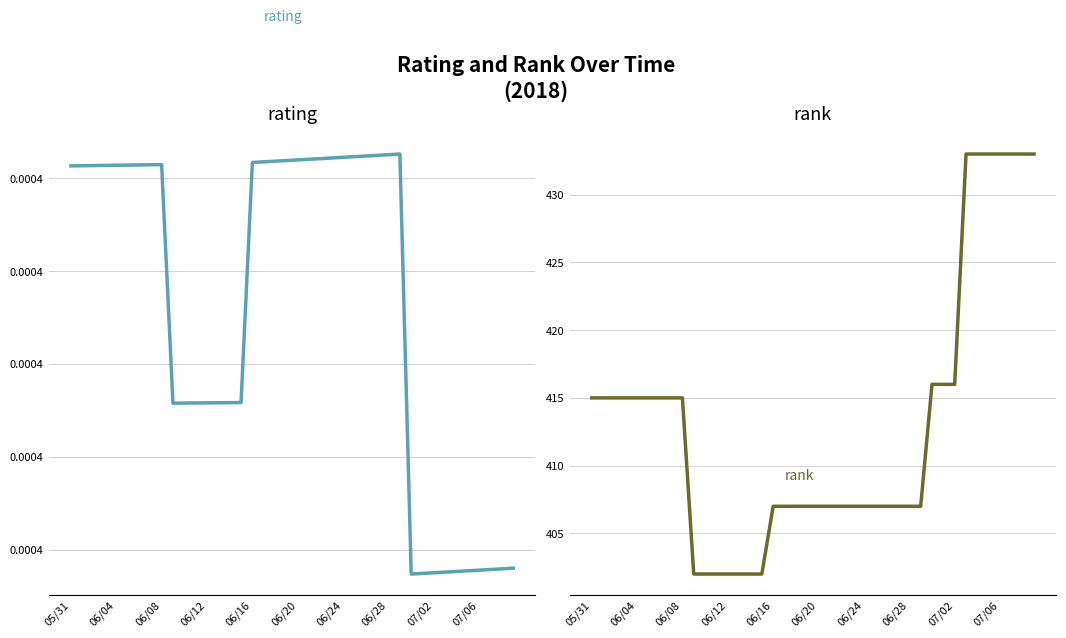

Which series has the widest spread of values?

rank